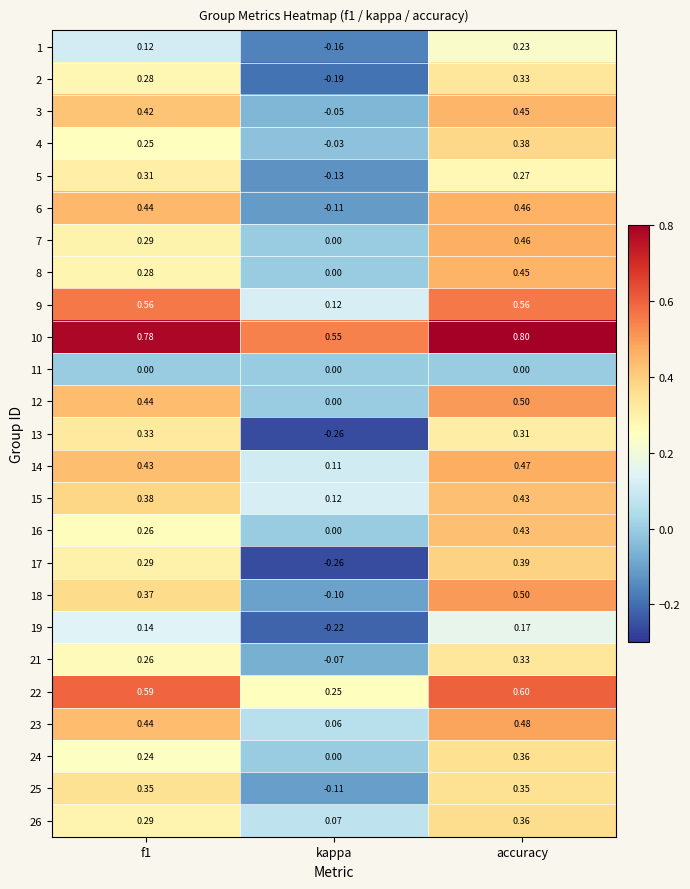

What is the total value across all series at accuracy?

10.1